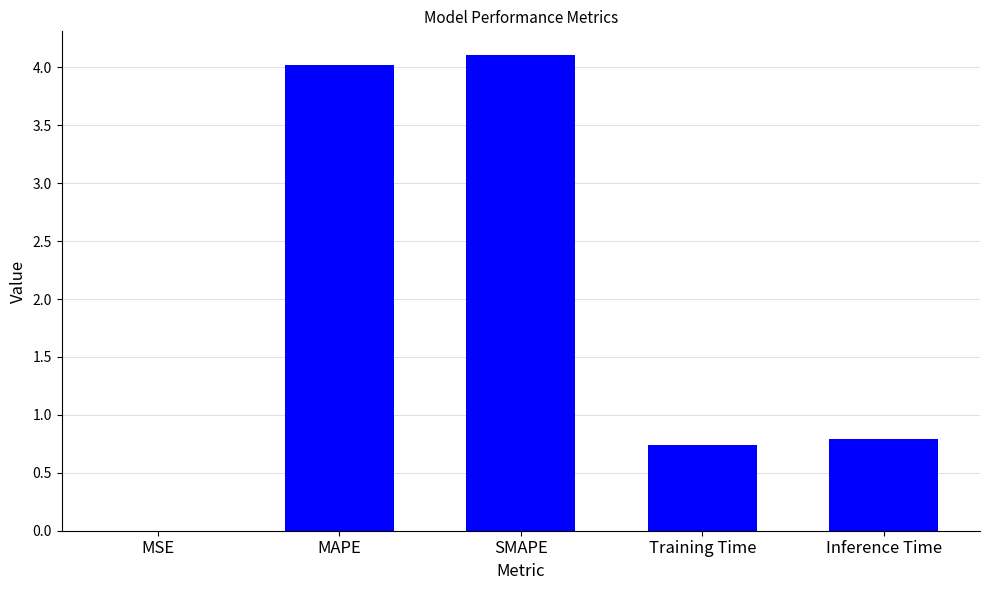

What is the sum of all values?

9.7